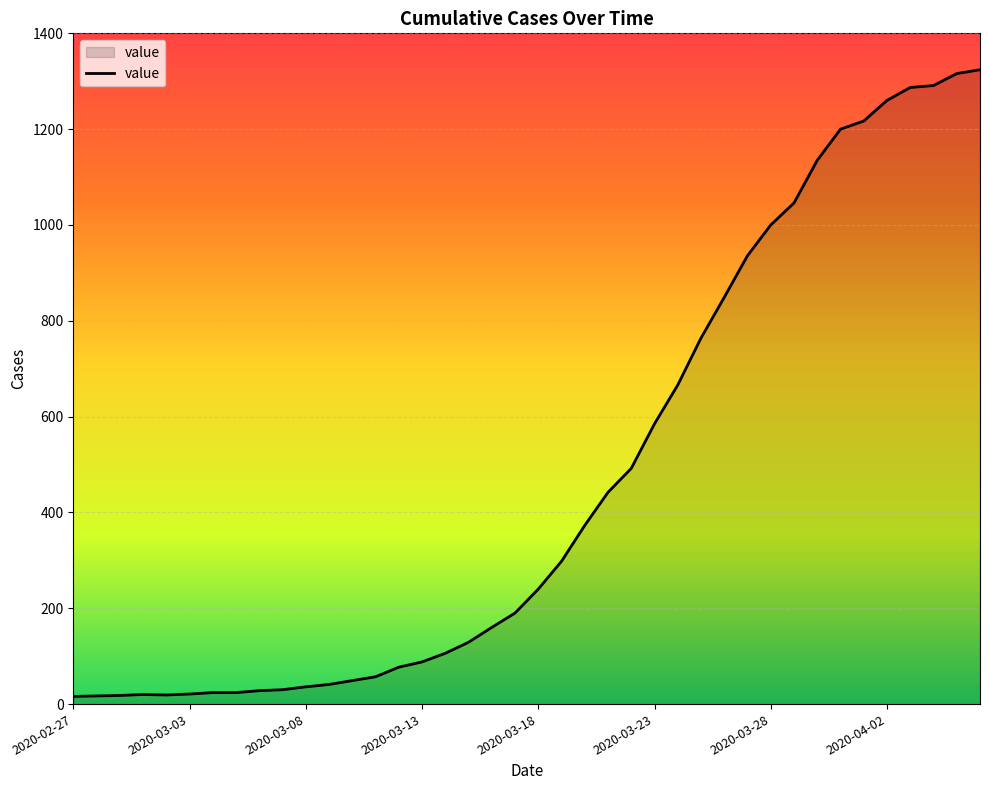

What is the maximum value shown in the chart?

1324